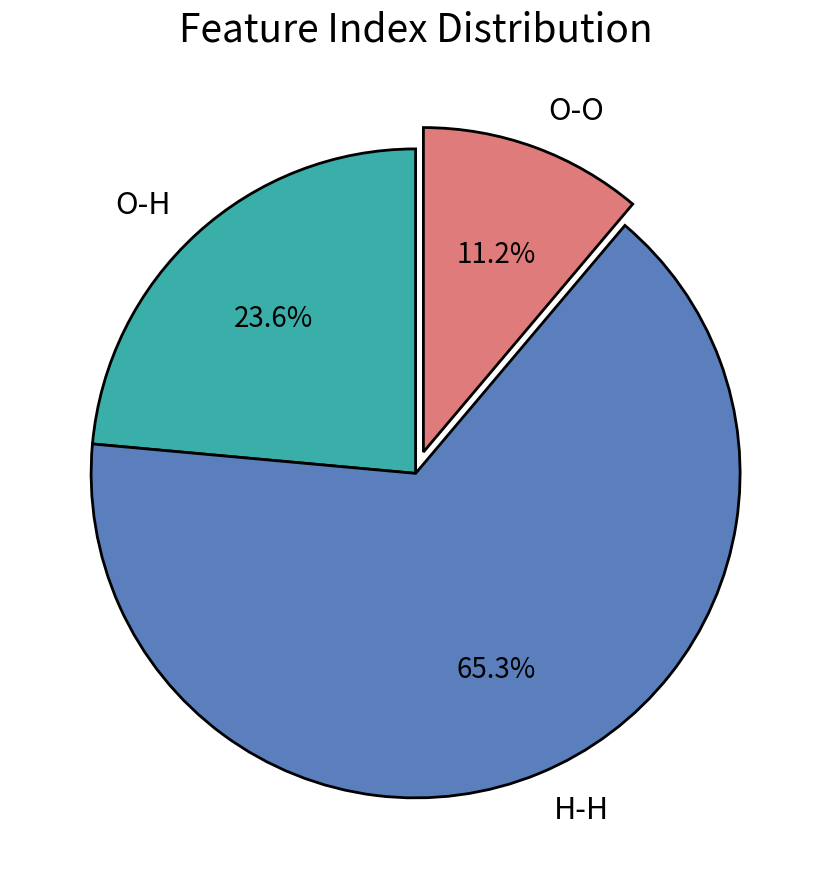

Which slice is the largest?

H-H